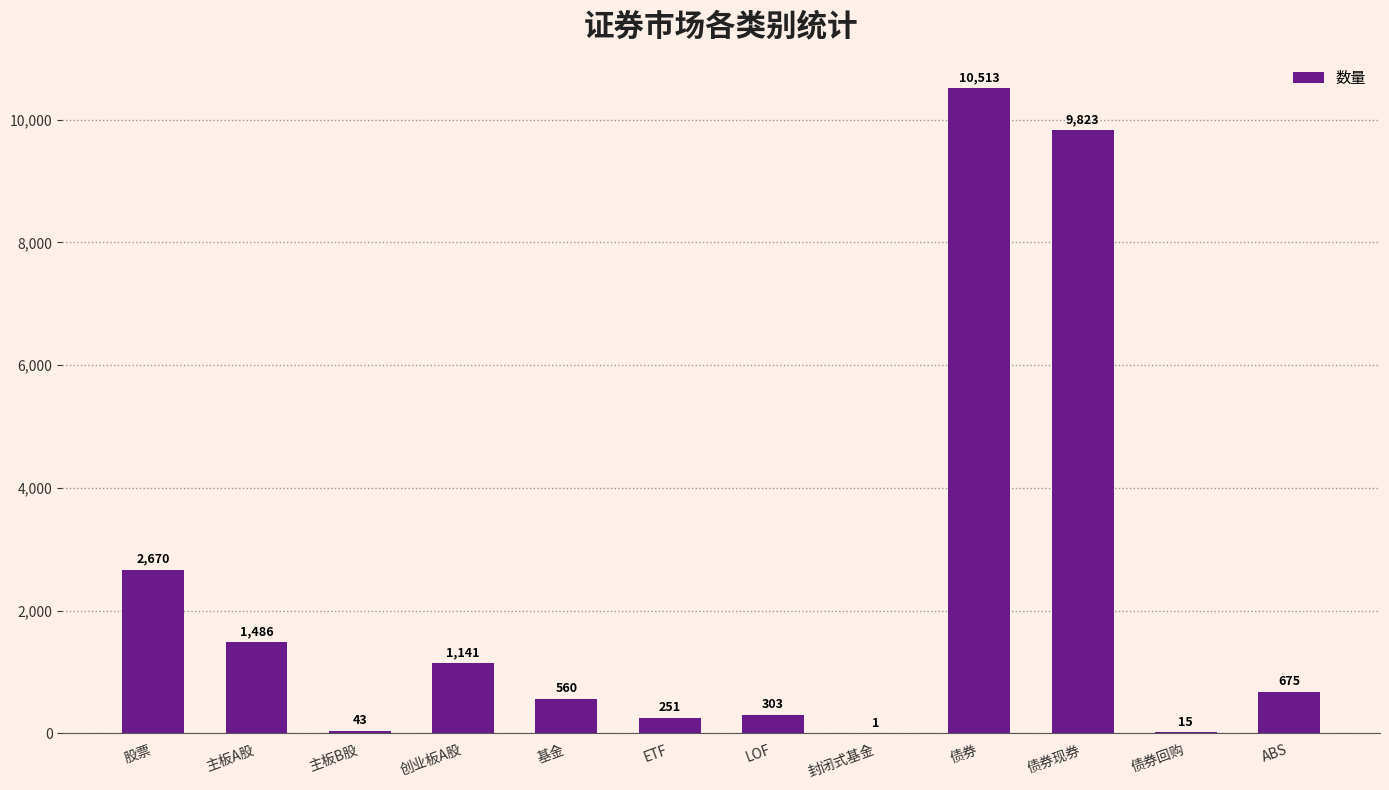

What value does the data have at 股票, to the nearest 50?

2650